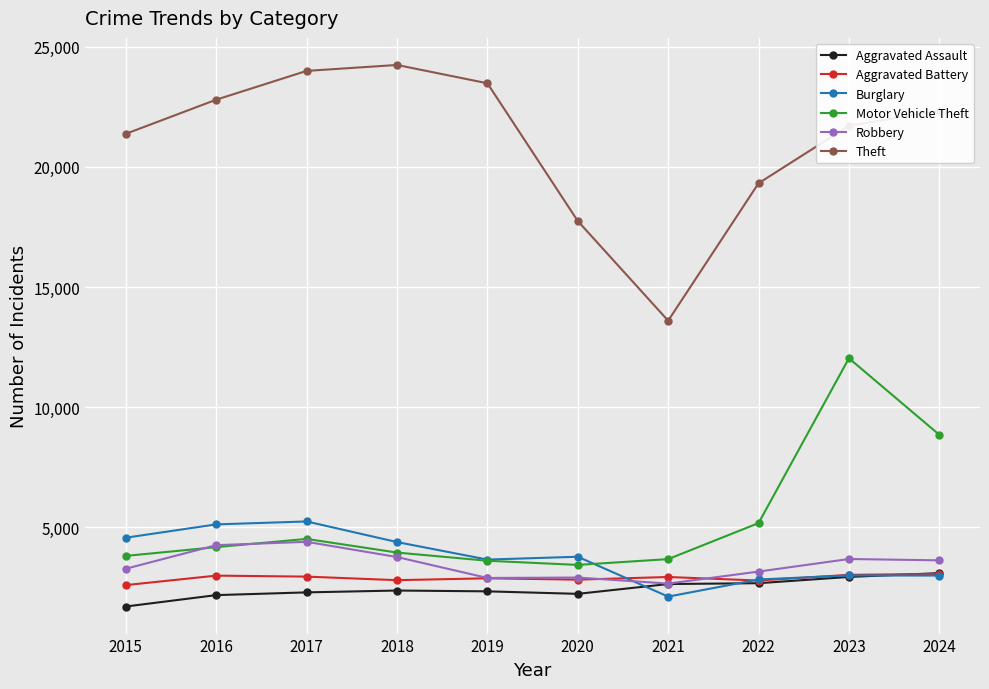

Between 2017 and 2024, which series saw the biggest shift?

Motor Vehicle Theft